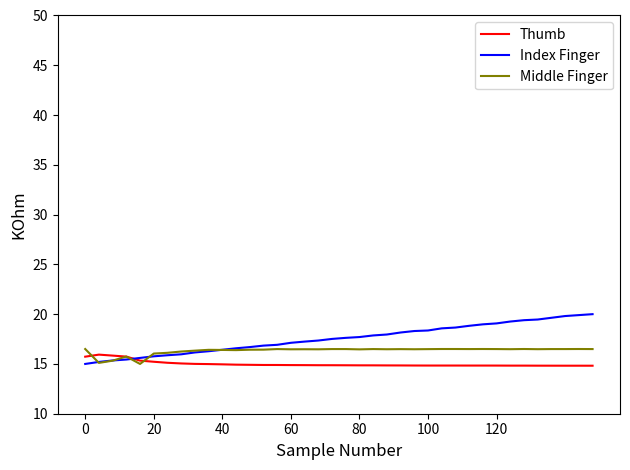

Does the chart have visible grid lines?

No